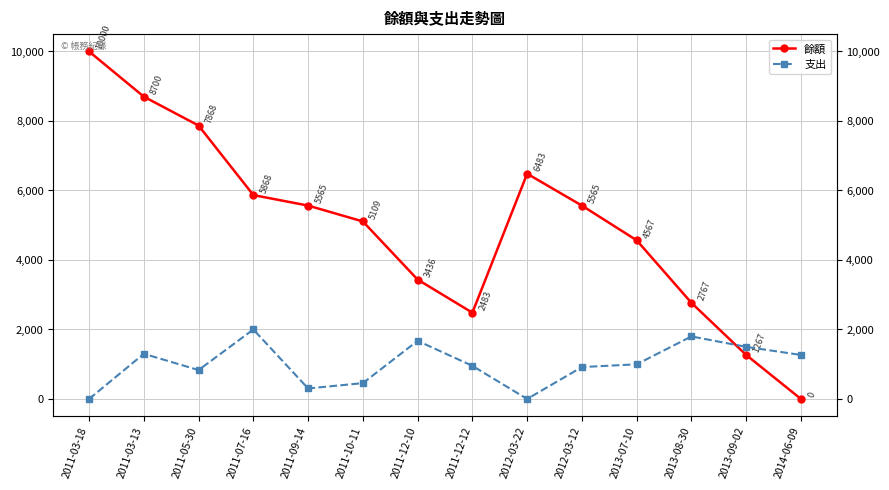

True or false: 餘額 has a value of 6813 at 2013-07-10.

False